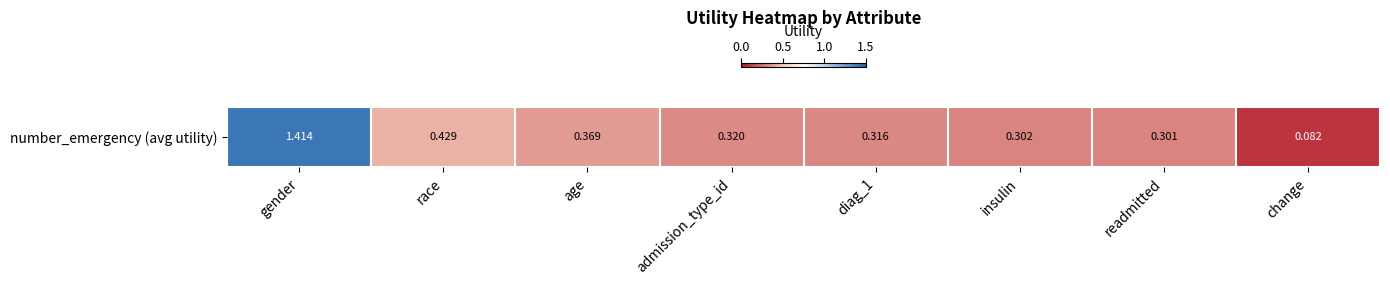

At which category does the chart reach its minimum across all series?

change